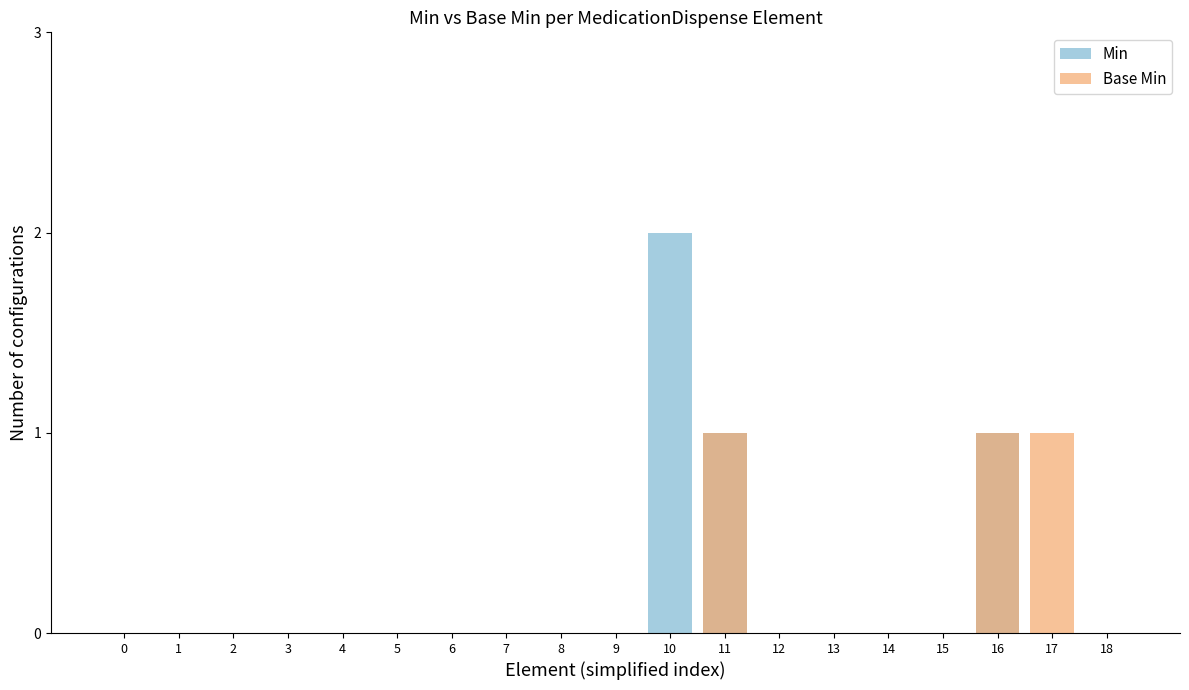

The value of Min at 16 is 1. True or false?

True